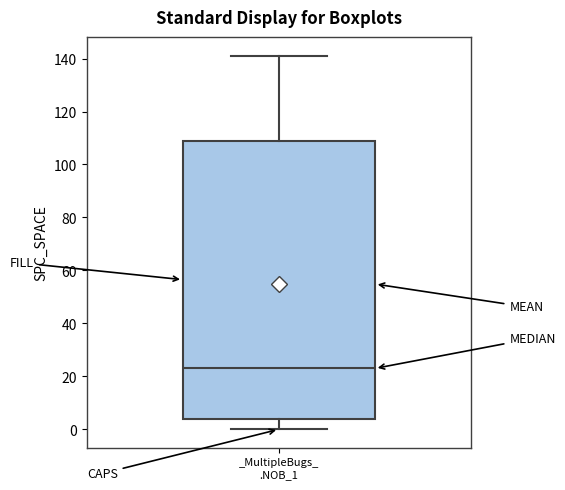

Read this box plot against the y-axis: the position of the median line, the range covered by the box, and the ends of both whiskers. The values are not printed on the chart, so give them approximately, as read against the axis.

median 24, box 4 to 110, whiskers 0 to 142